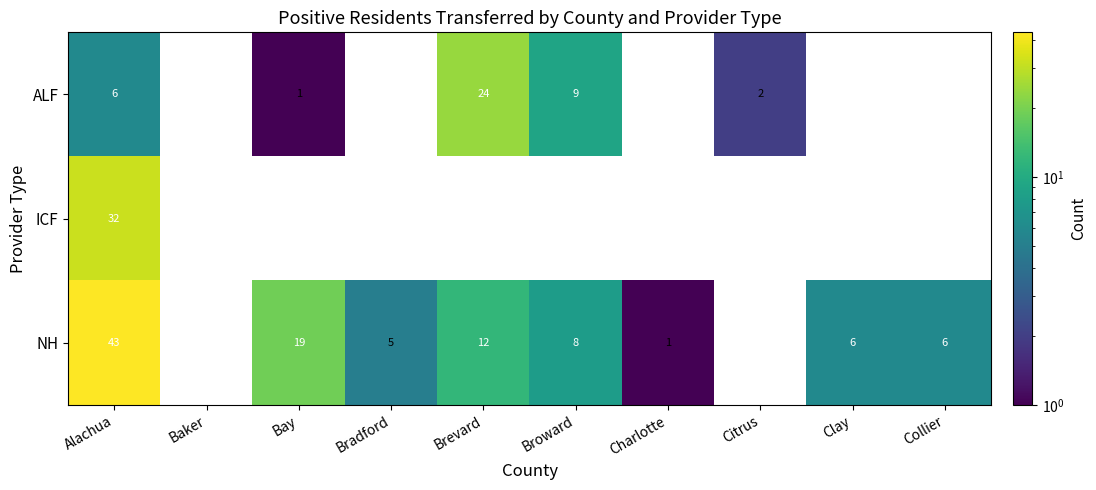

At Alachua, list the series in order from smallest to largest.

ALF, ICF, NH